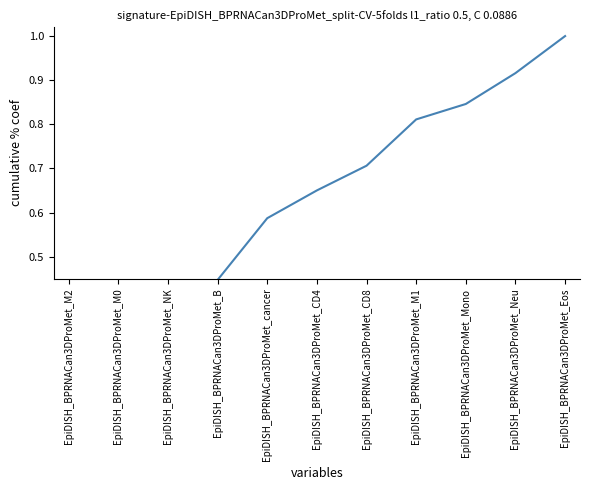

True or false: the data has more than 0 interior local peaks.

False